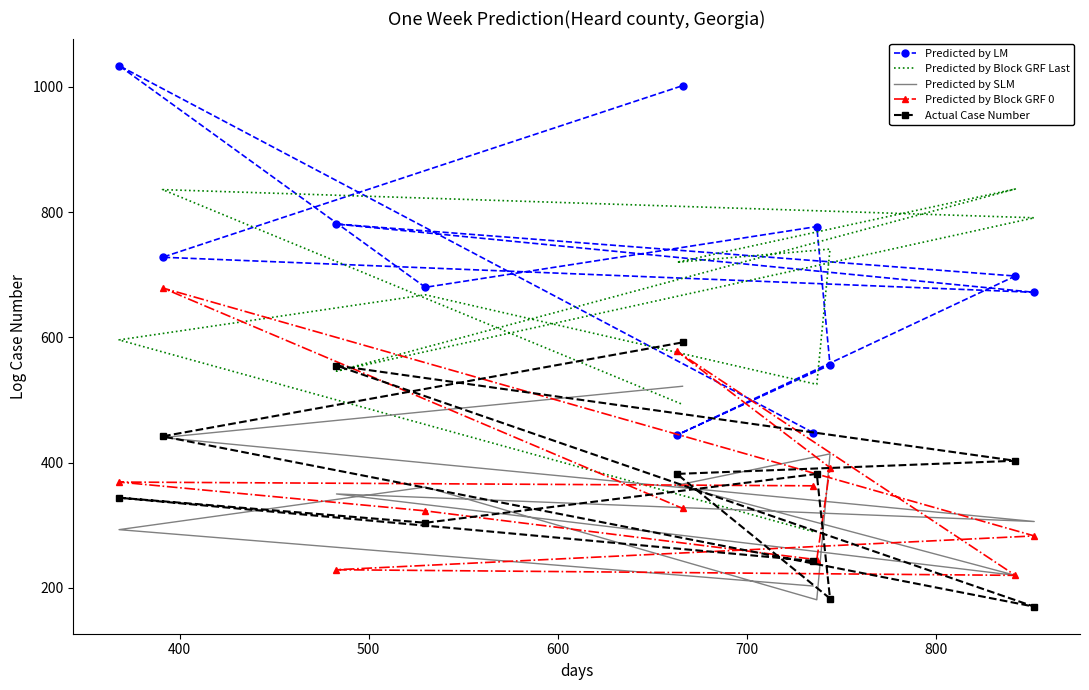

What is the total value across all series at 400?

2636